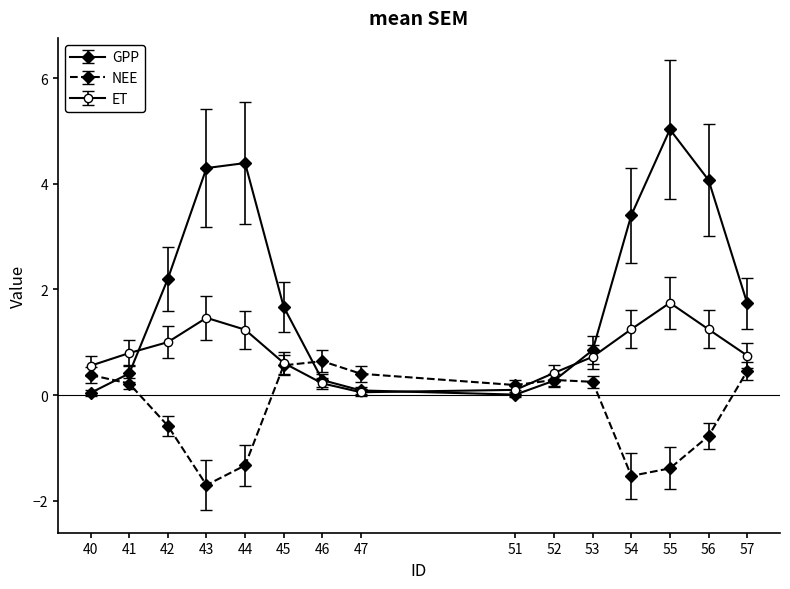

Rank the series by their average value, from highest to lowest.

GPP, ET, NEE